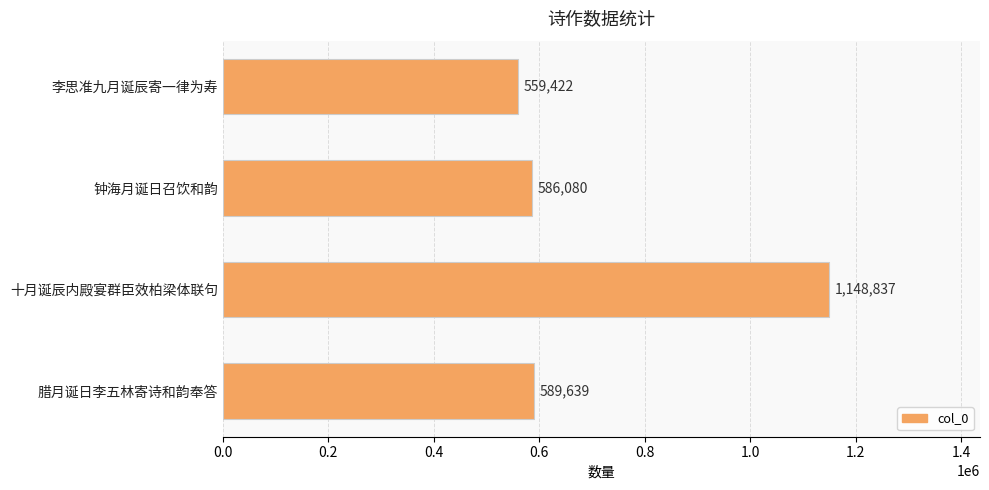

What is the ratio of the value at 十月诞辰内殿宴群臣效柏梁体联句 to the value at 钟海月诞日召饮和韵?

2.0